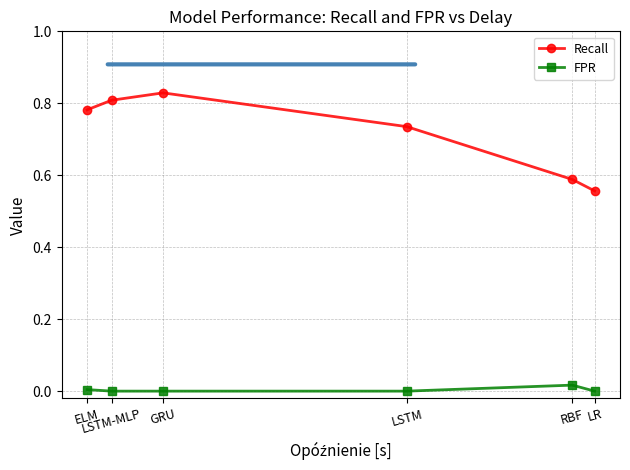

At which category is the sum across all series the highest?

GRU